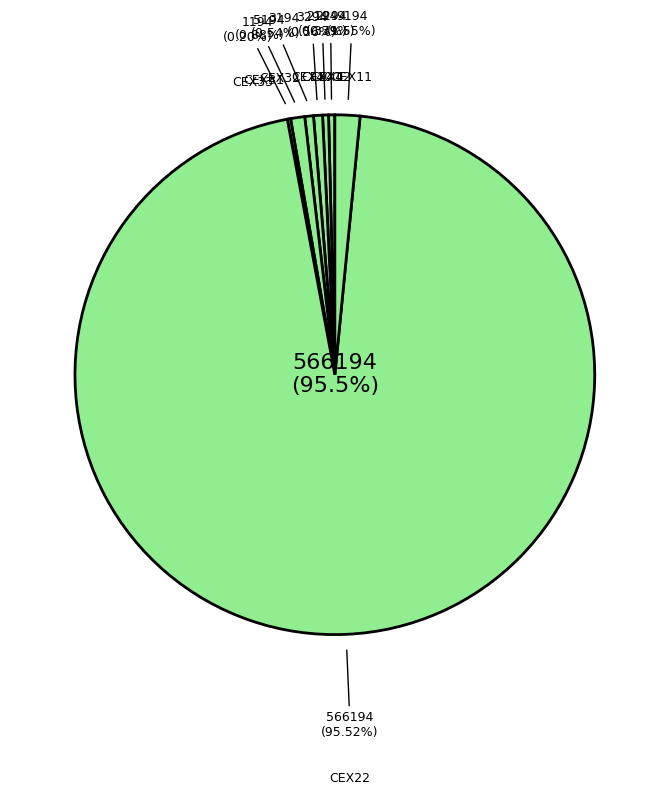

Is CEX31 the majority of the pie?

No